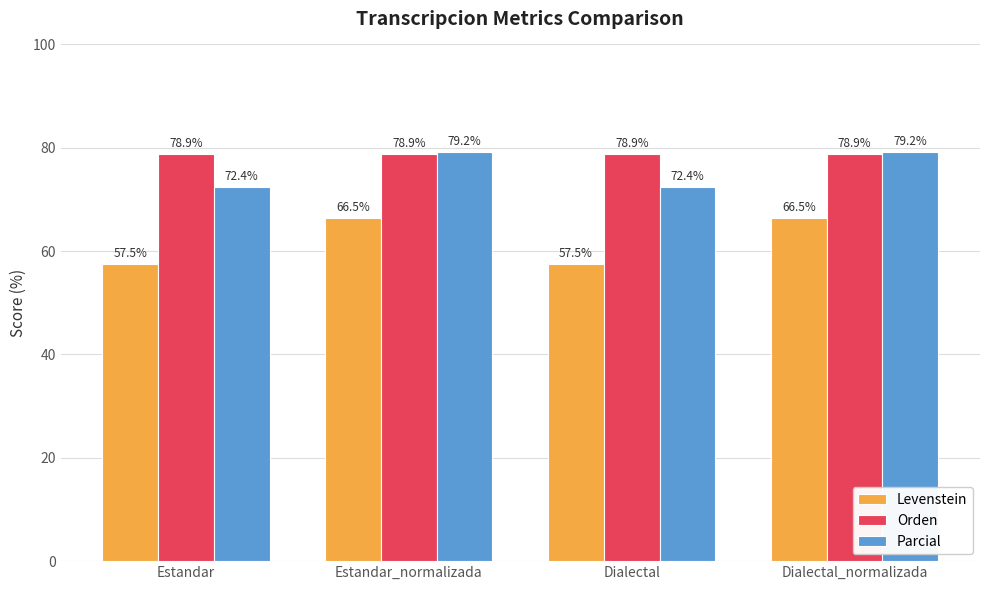

Reading right to left, what are all the values shown in this chart?

Levenstein: Dialectal_normalizada=66.5	Dialectal=57.5	Estandar_normalizada=66.5	Estandar=57.5
Orden: Dialectal_normalizada=78.9	Dialectal=78.9	Estandar_normalizada=78.9	Estandar=78.9
Parcial: Dialectal_normalizada=79.2	Dialectal=72.4	Estandar_normalizada=79.2	Estandar=72.4